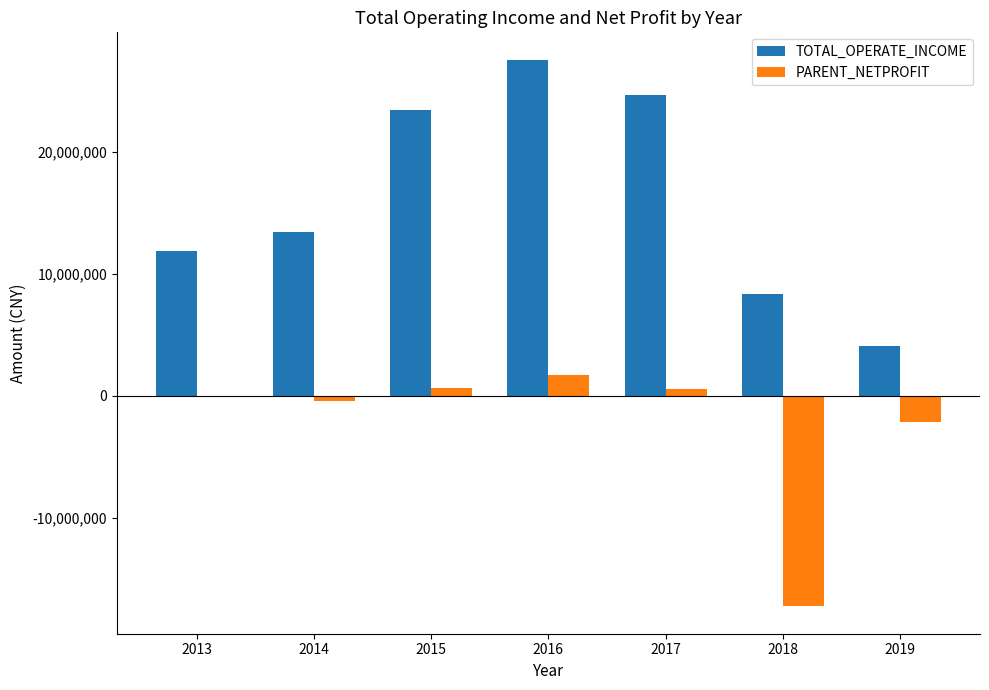

The value of TOTAL_OPERATE_INCOME at 2013 is 11825942.1. True or false?

True